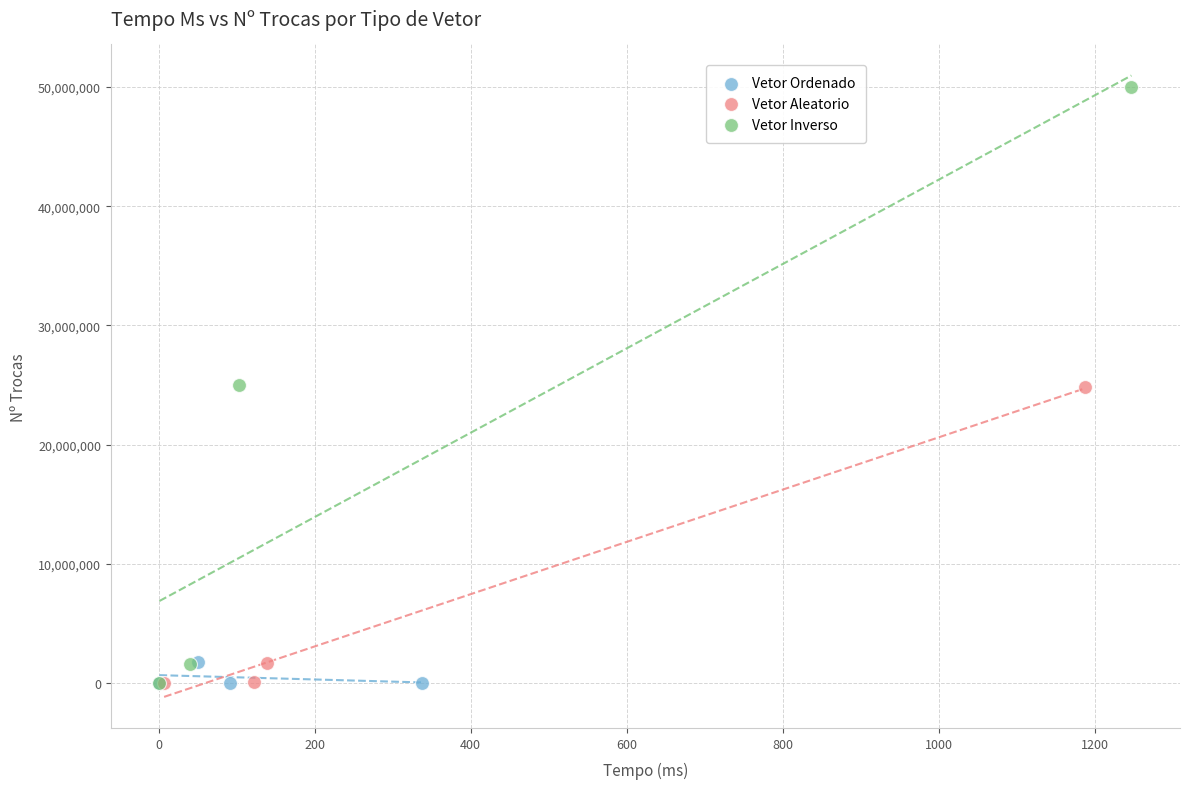

Which series reaches the maximum Y coordinate?

Vetor Inverso